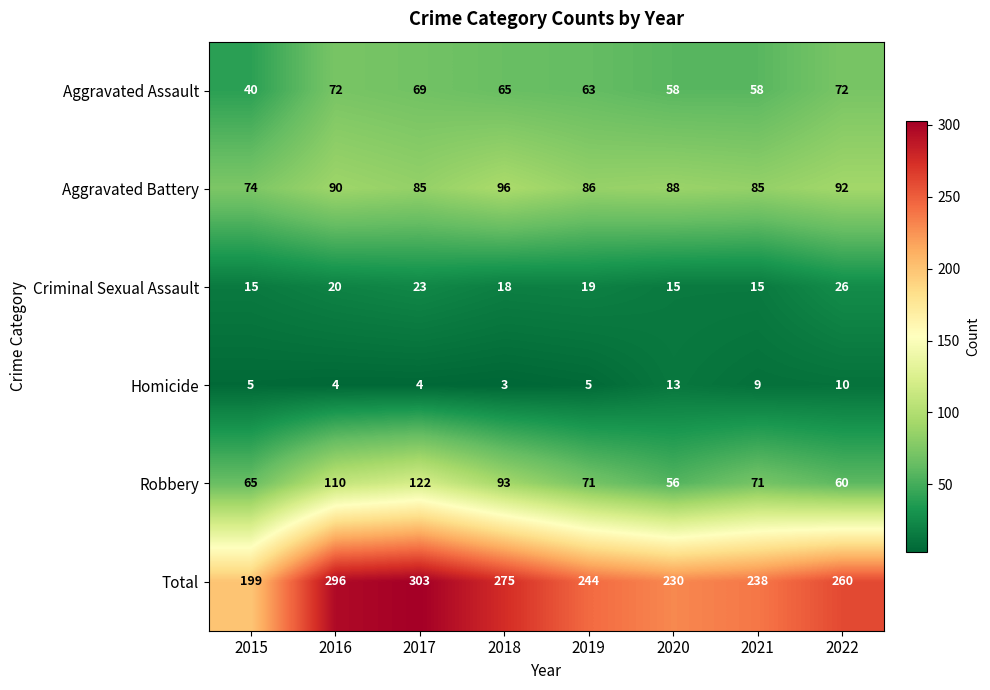

What is the sum of all Criminal Sexual Assault values?

151